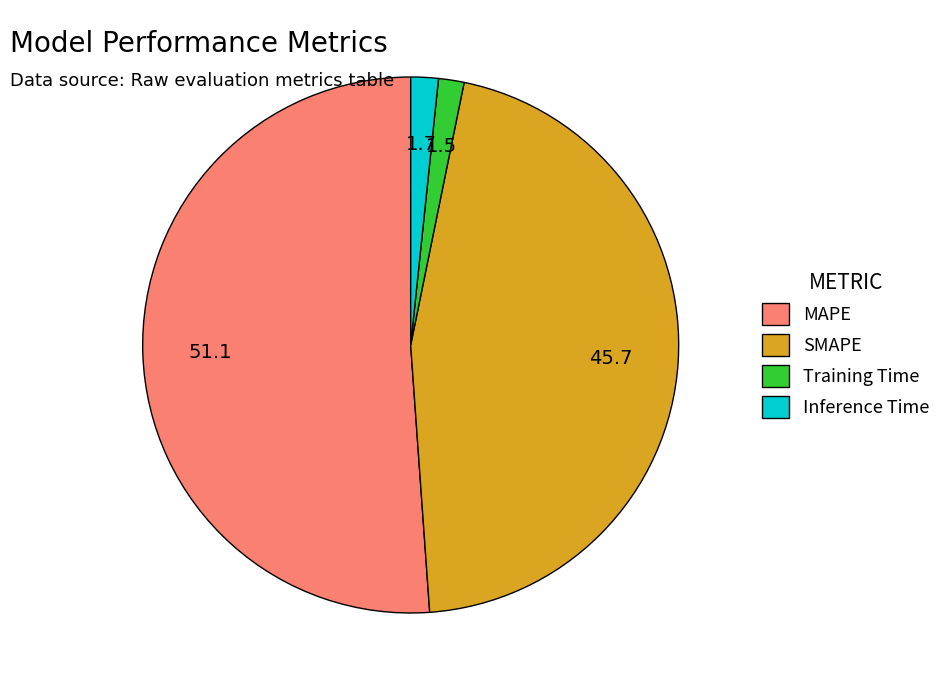

True or false: MAPE accounts for 51% of the total.

True